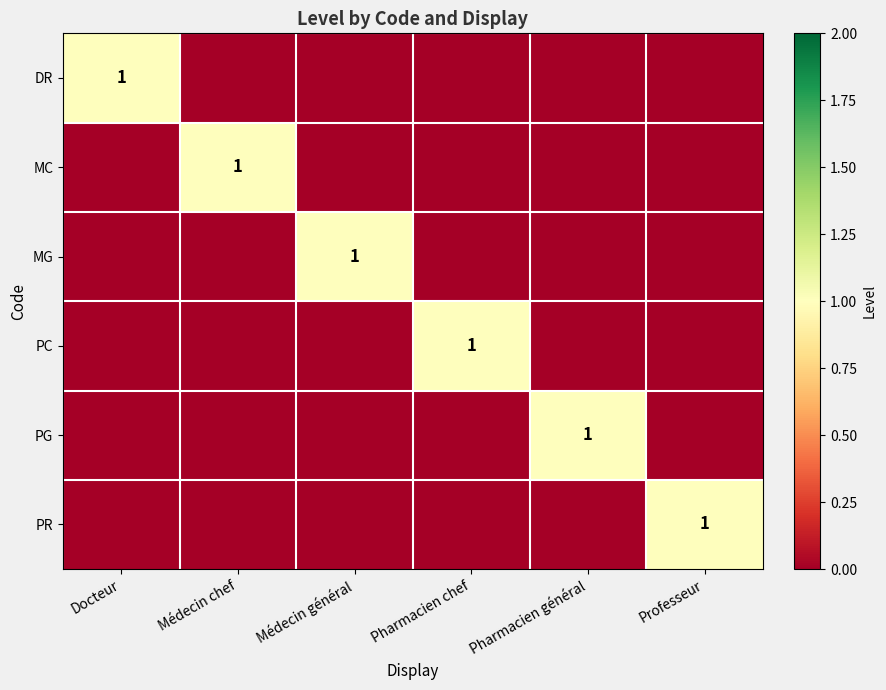

The PR series shows 2 at Professeur. True or false?

False